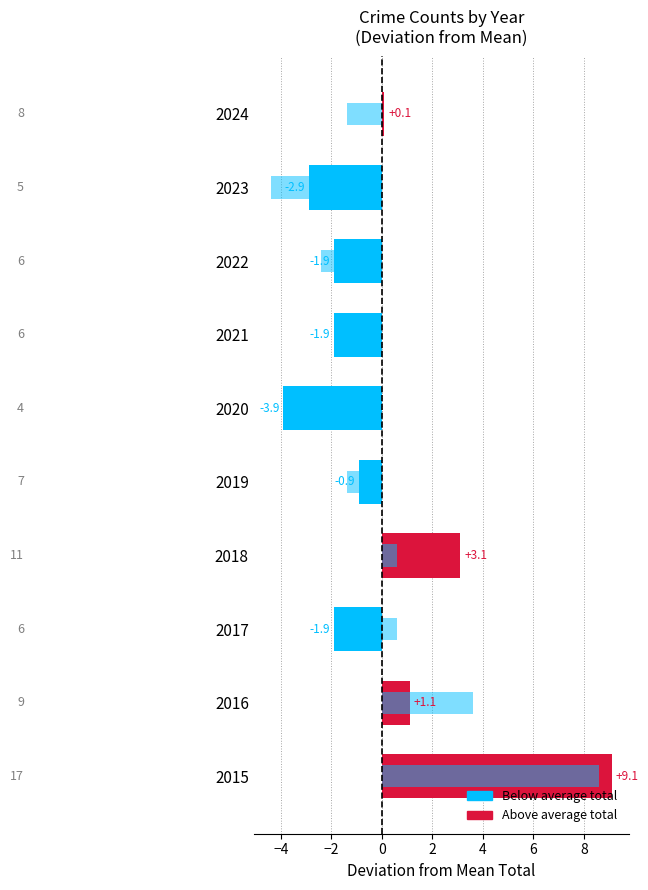

At how many categories does at least one series exceed 4?

1